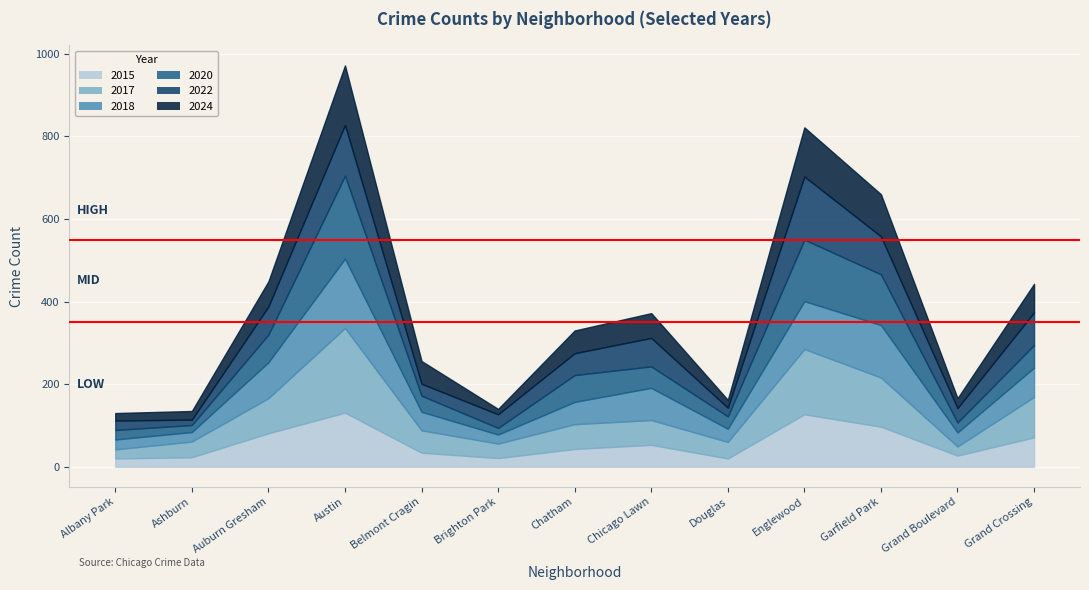

What is the label of the 13th point from the right?

Albany Park